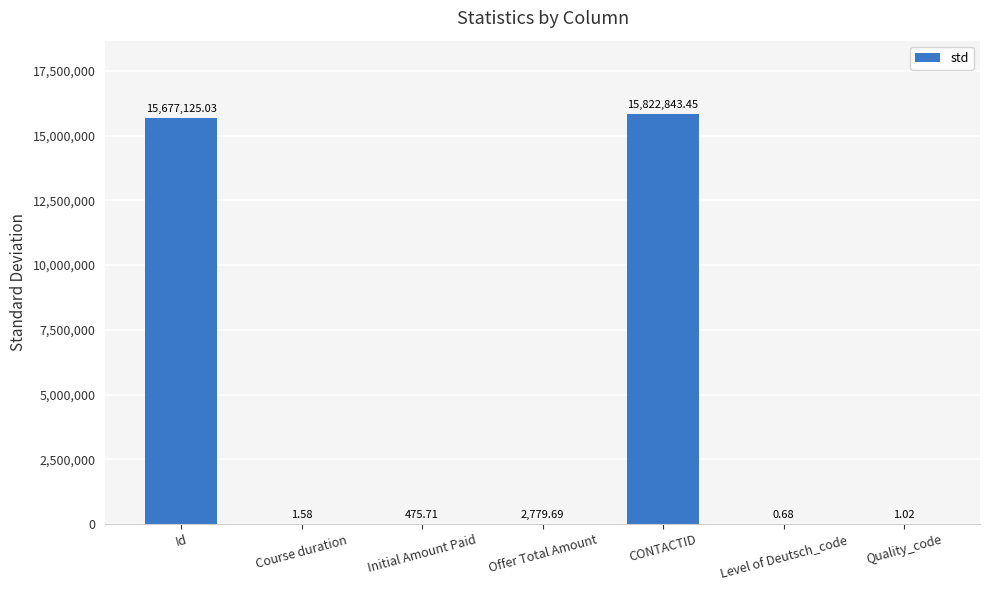

What is the change in value from Initial Amount Paid to Level of Deutsch_code?

-475.0